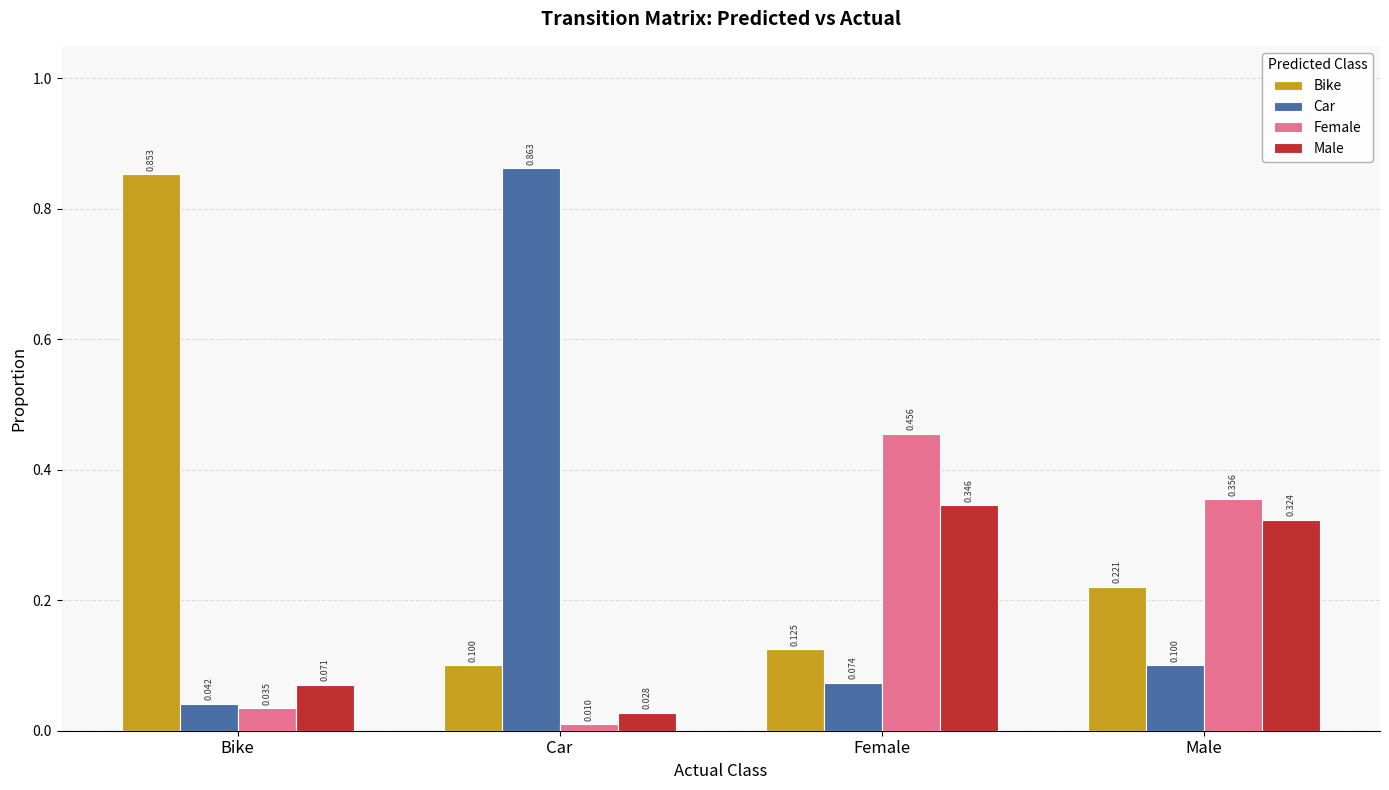

At which category does the chart reach its peak across all series?

Car